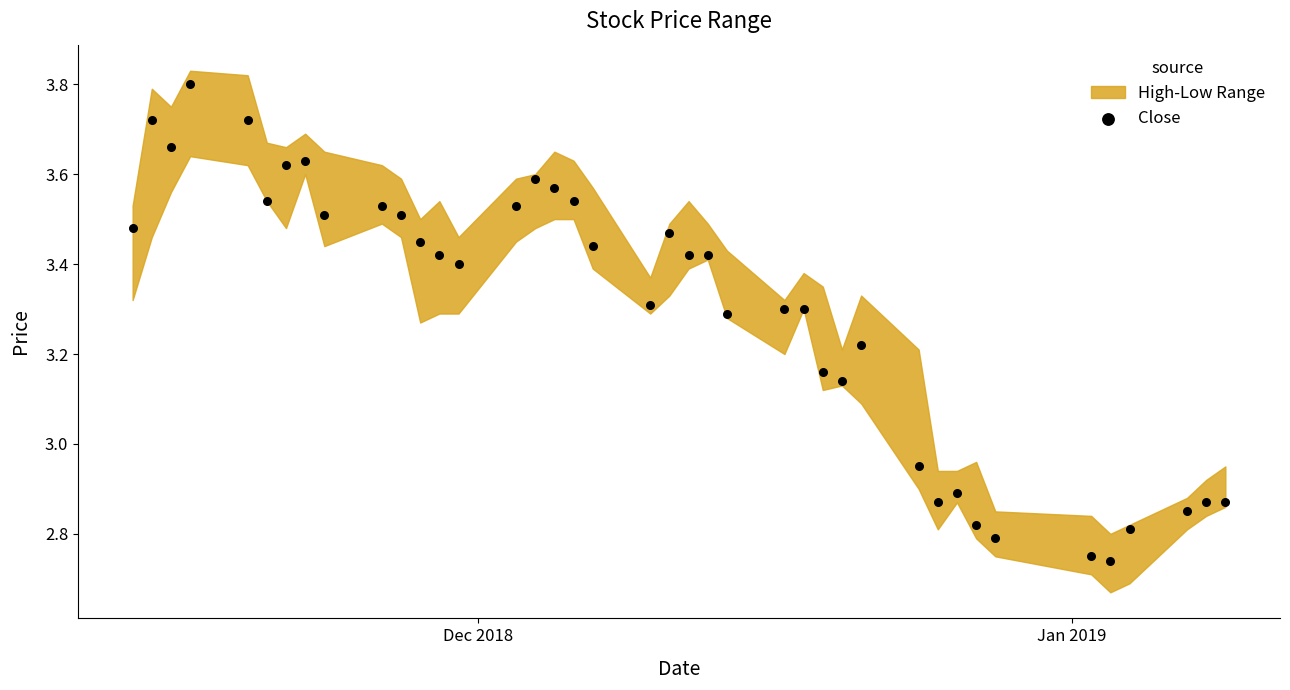

What is the range of Y values (max minus min)?

1.1